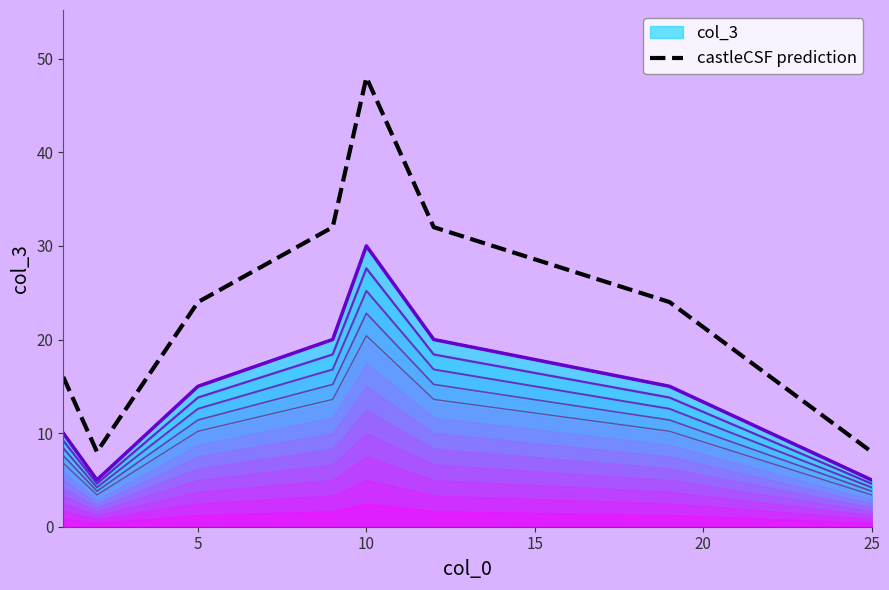

The col_3 series shows 5 at 25. True or false?

True